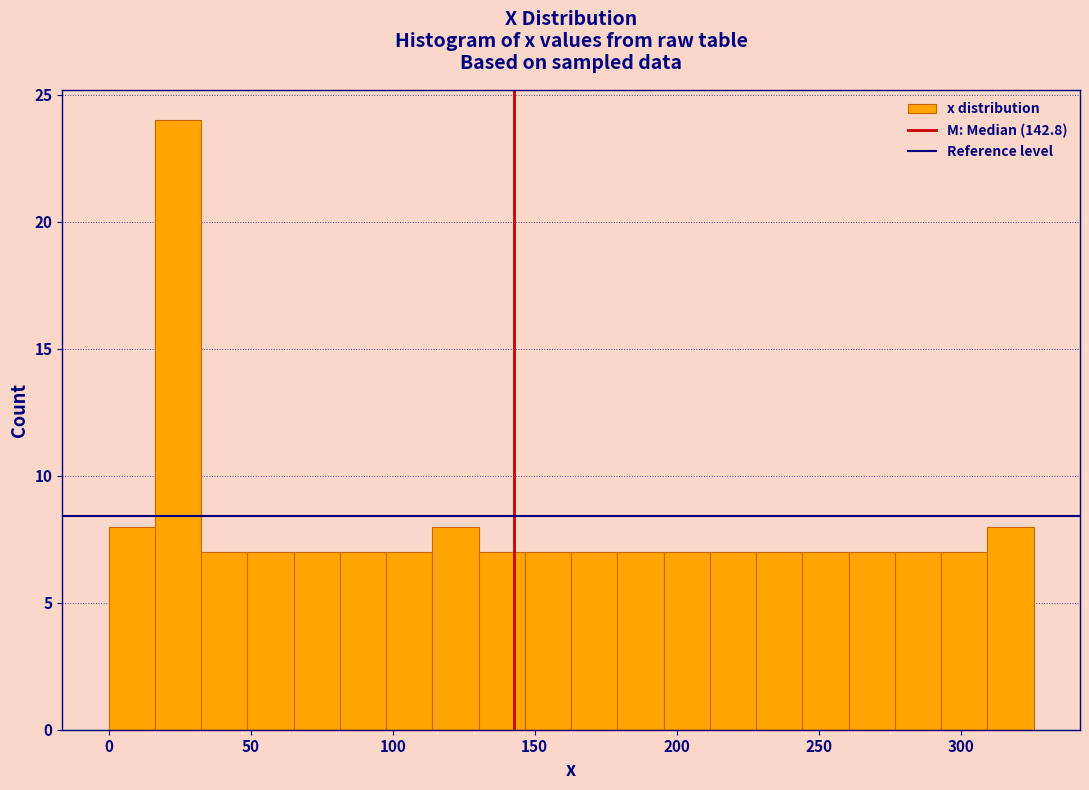

Around what value on the x-axis is the tallest bar? Give the approximate position of its centre, as read against the axis.

25